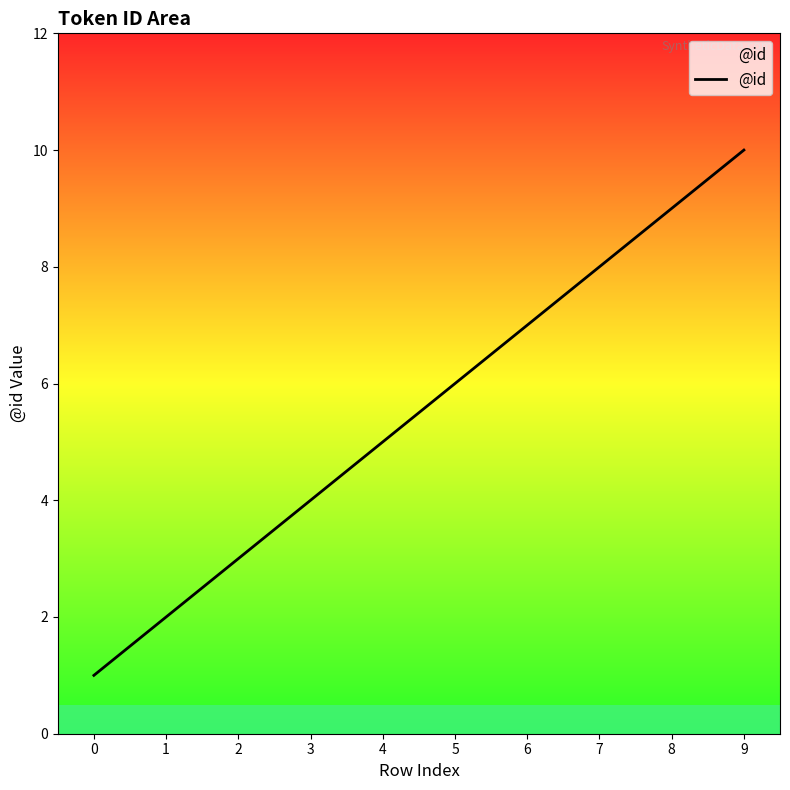

Is it true that the value at 4 is 5?

True